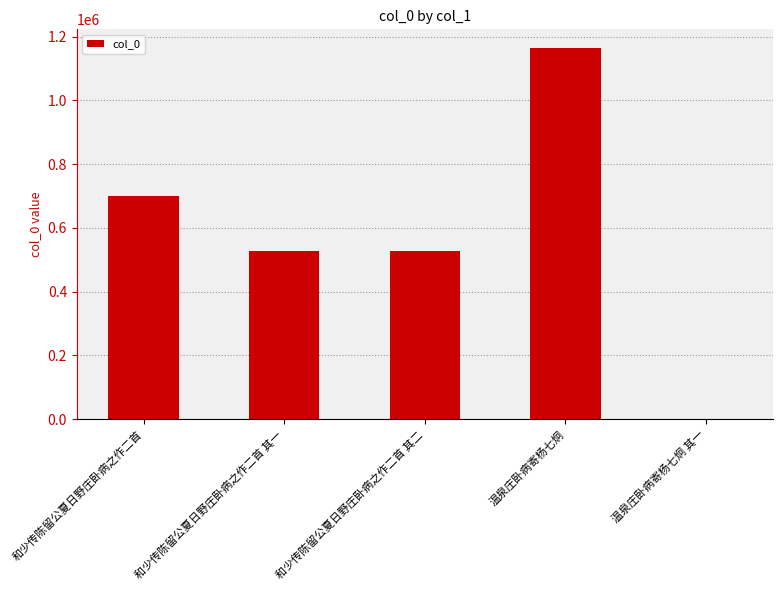

The value at 和少传陈留公夏日野庄卧病之作二首 其一 is 526196. True or false?

True